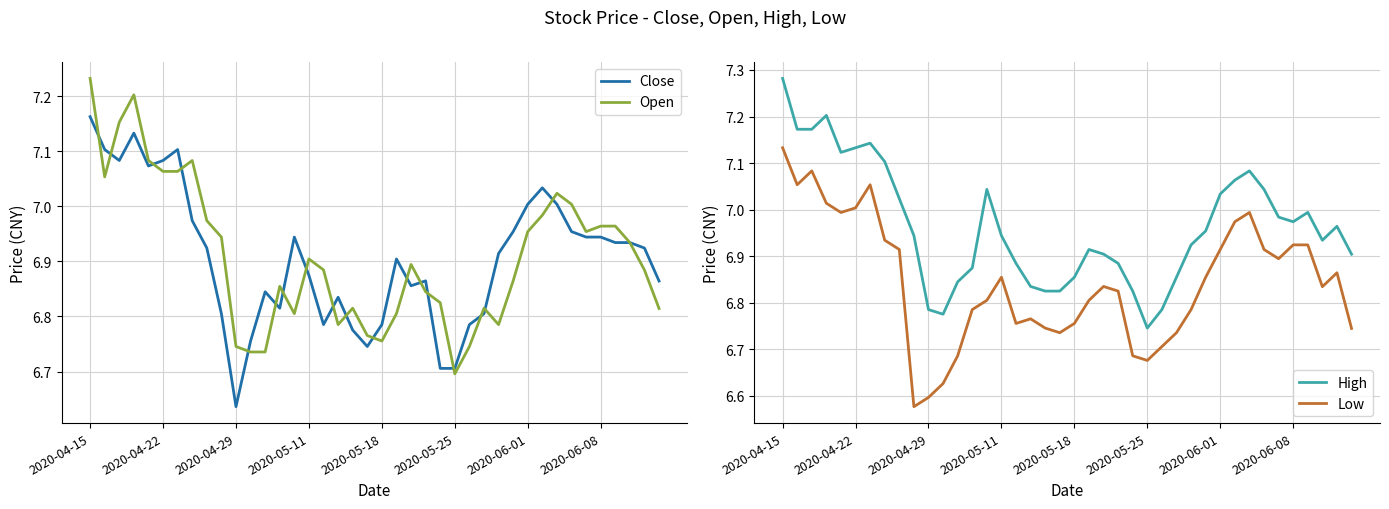

At which label is Close closest to 6?

2020-04-29